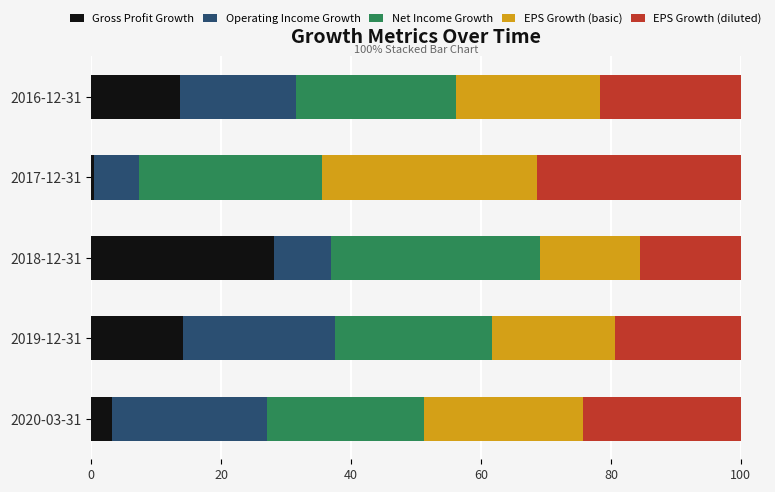

Which category has the lowest value in the Gross Profit Growth series?

2017-12-31